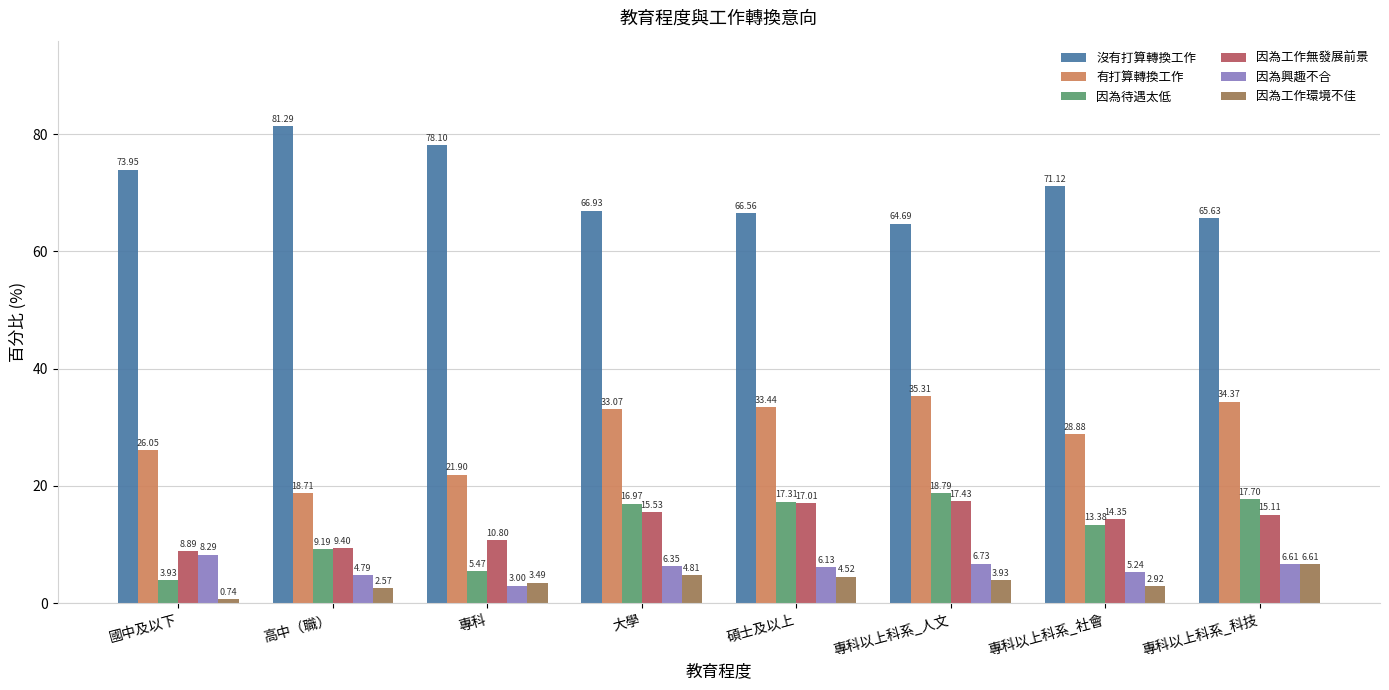

At which label does 因為興趣不合 reach its peak?

國中及以下